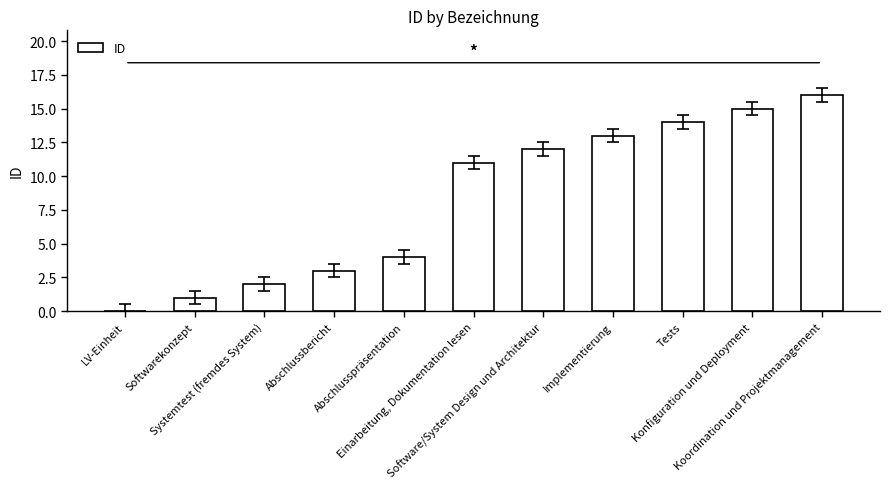

Reading right to left, transcribe all the data shown in this chart.

16	15	14	13	12	11	4	3	2	1	0